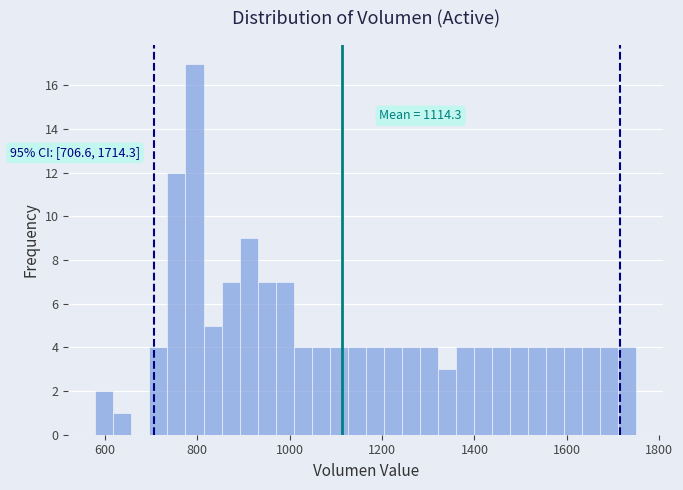

Around what value on the x-axis is the tallest bar? Give the approximate position of its centre, as read against the axis.

800